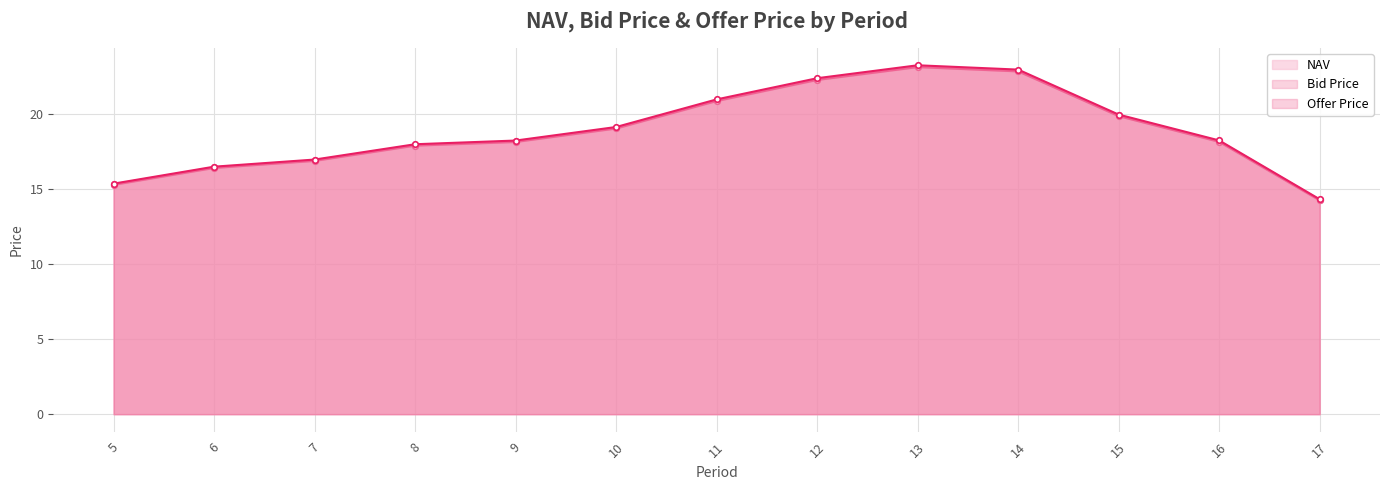

What is the value of the Bid Price point at the 5th from the left?

18.1